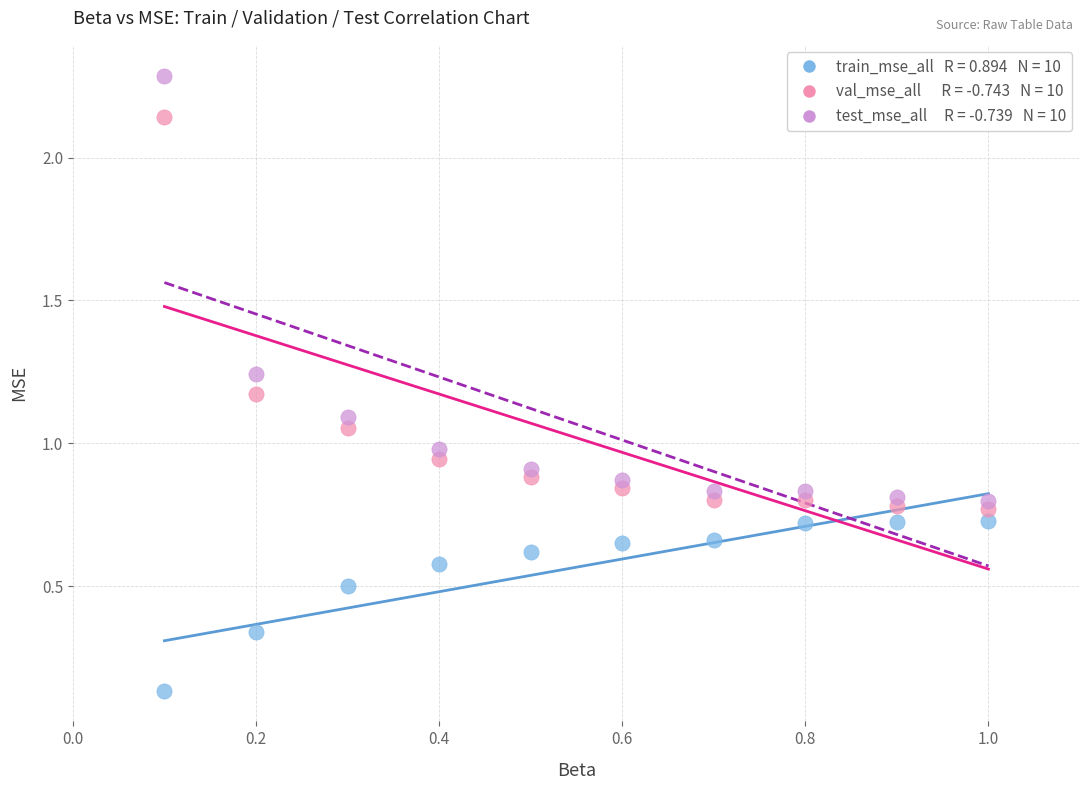

Across all data points, what is the range of Y values (max minus min)?

2.2